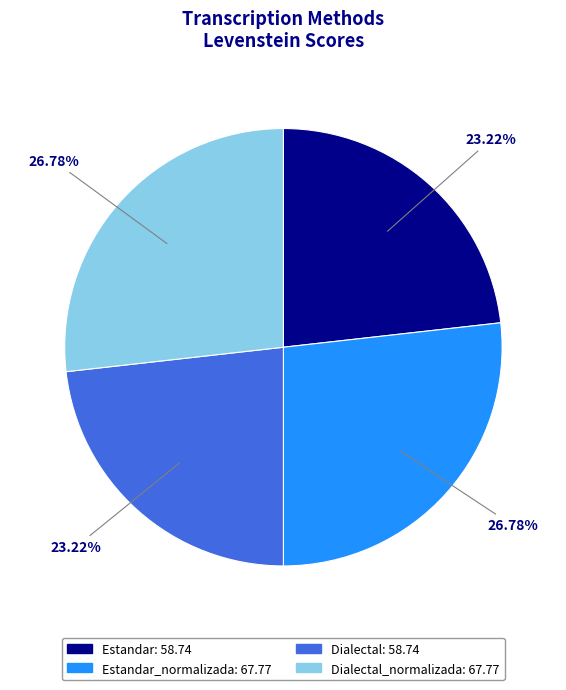

Is there any slice that represents more than half of the pie?

No